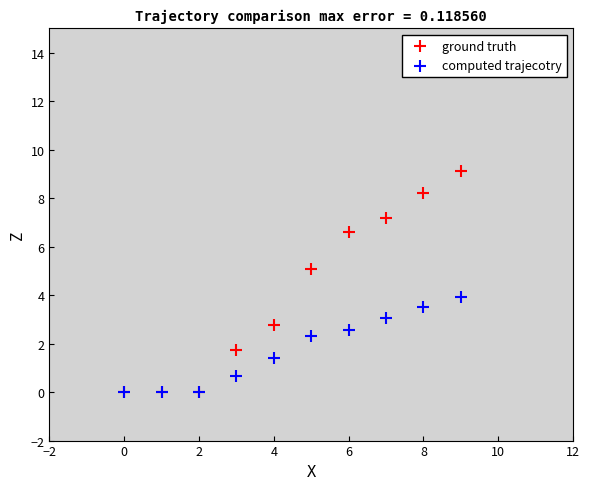

What are all the series names shown in the legend?

ground truth, computed trajecotry